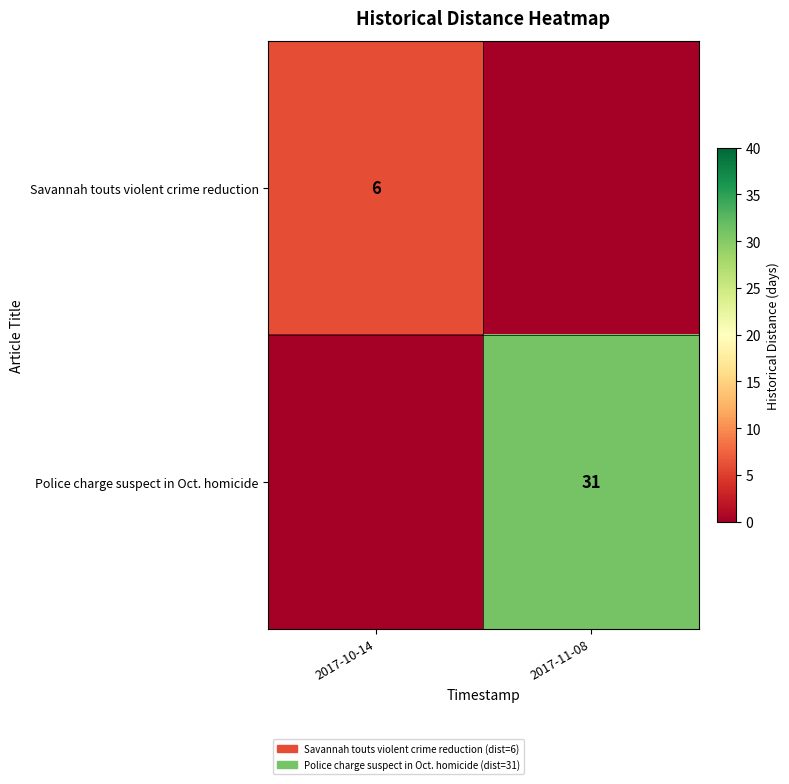

True or false: Police charge suspect in Oct. homicide has a value of 31 at 2017-11-08.

True